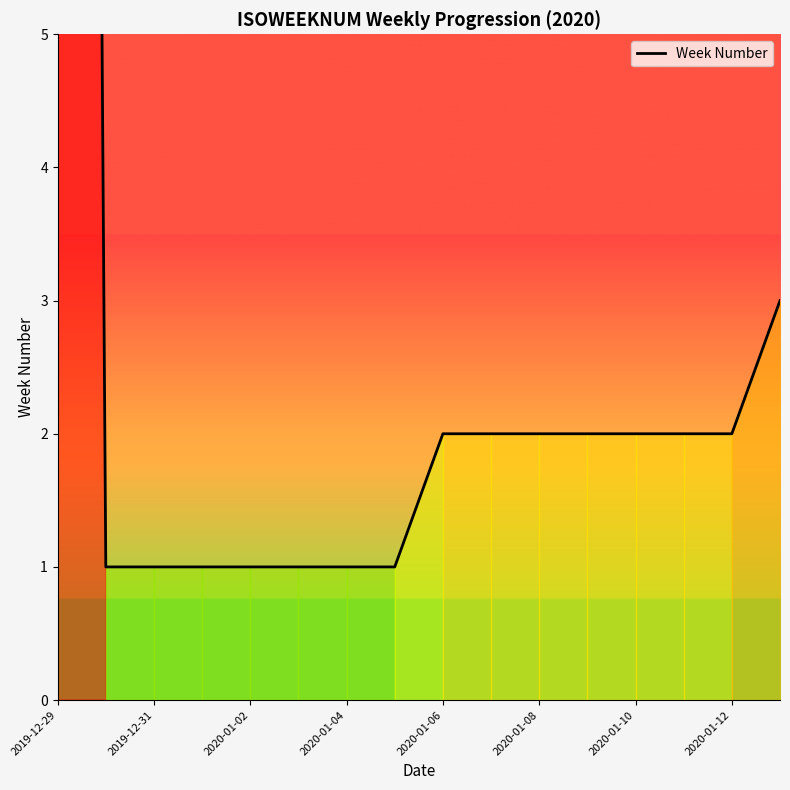

What is the value of the 15th point from the left?

2